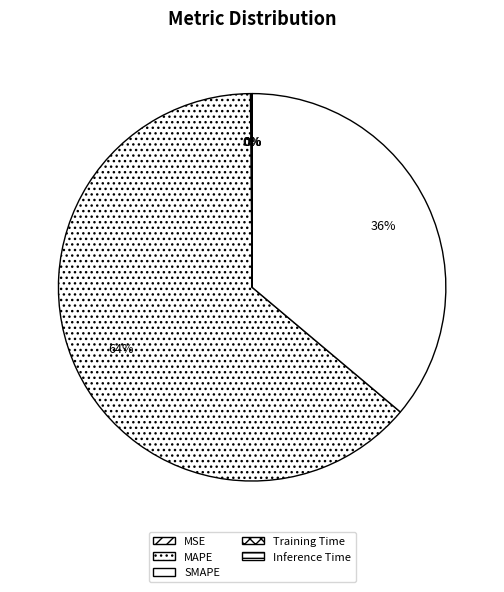

Which slice represents more than half of the pie?

MAPE